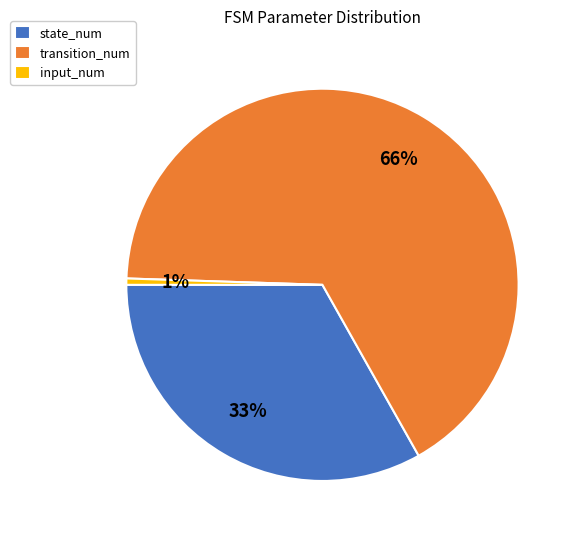

Is the sum of input_num and transition_num greater than half?

Yes